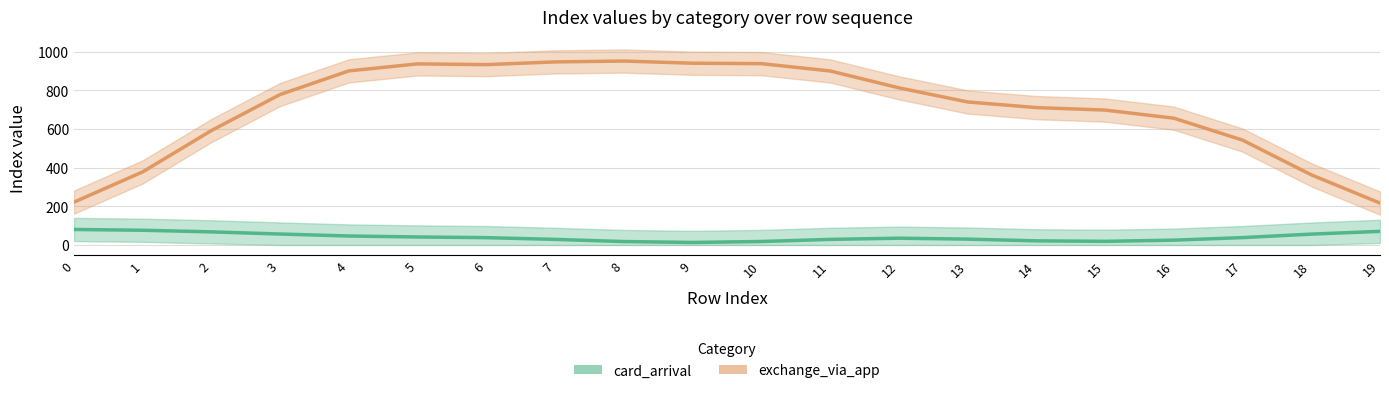

At which category does the chart reach its minimum across all series?

9